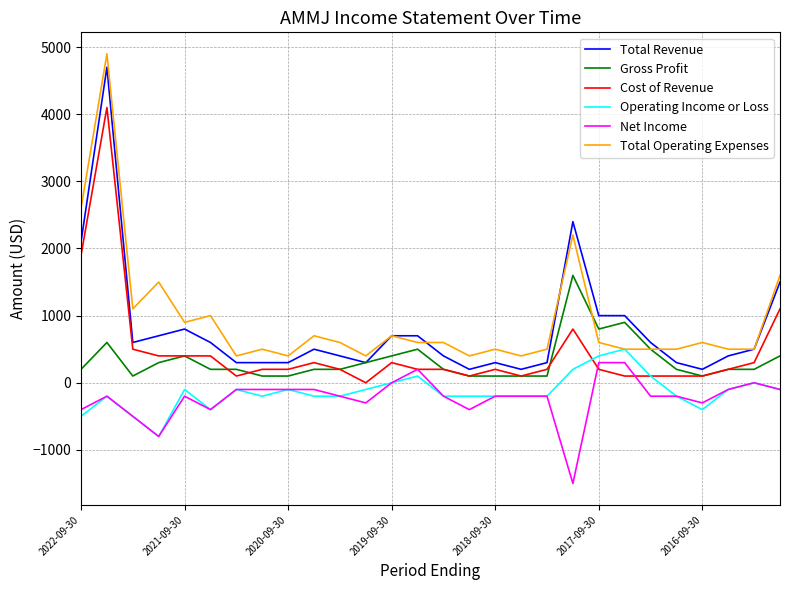

True or false: Total Revenue and Net Income cross at least once.

False